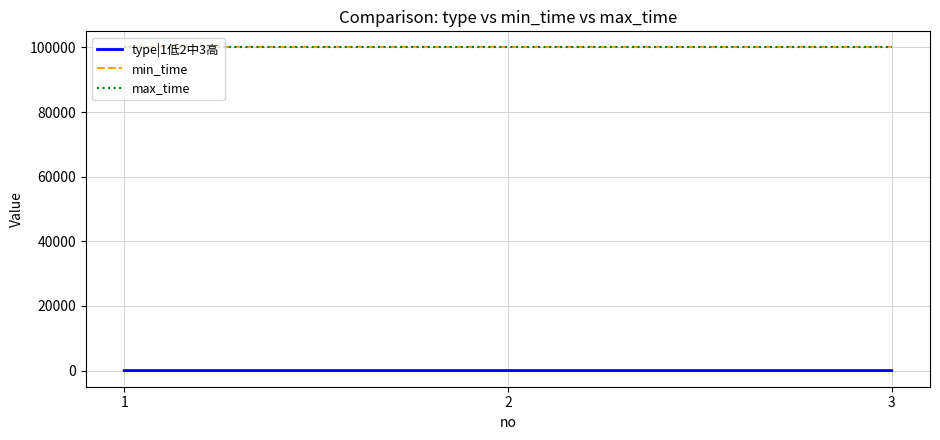

Is this an area chart (filled region under the line)?

No